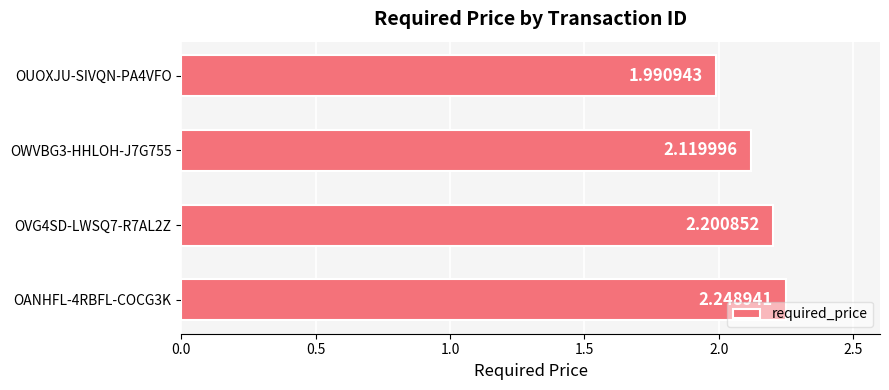

How many series are shown in this chart?

1